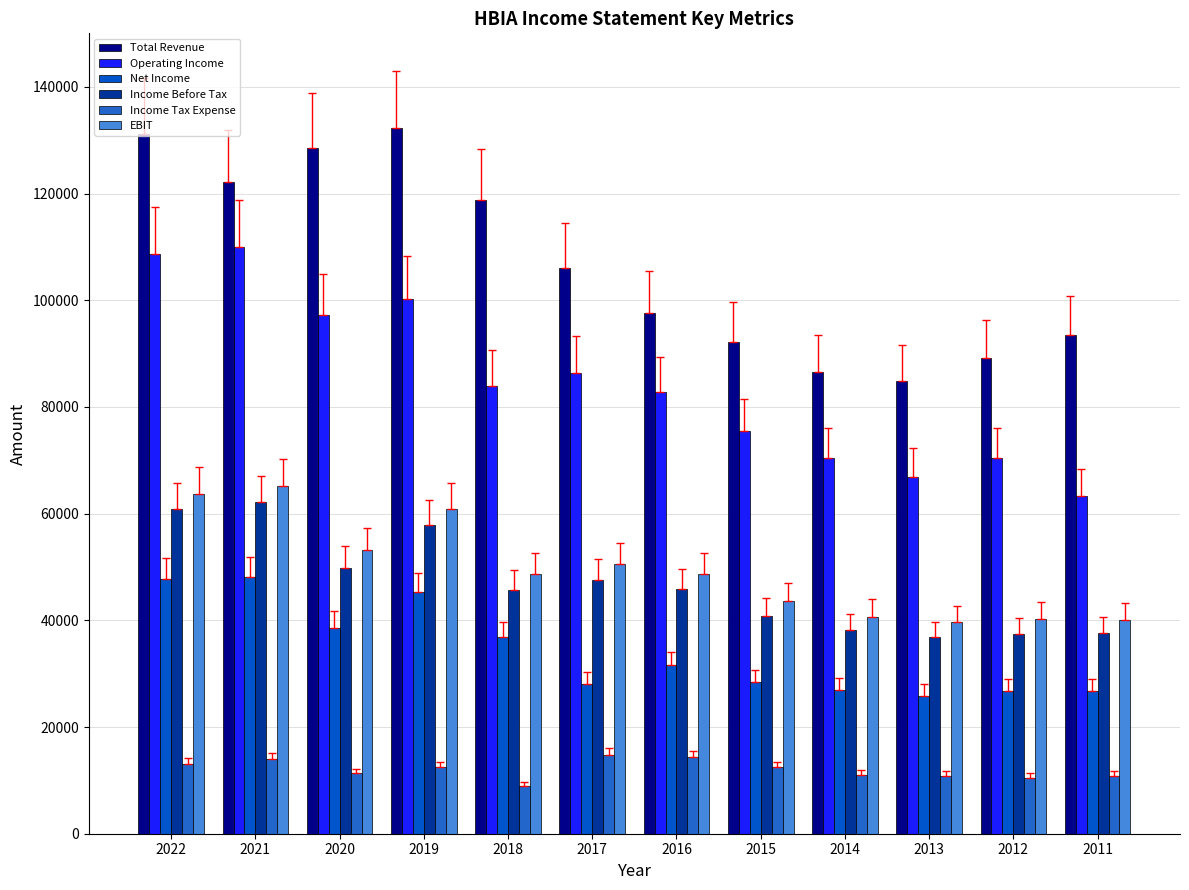

What is the approximate value of Income Before Tax at 2016, to the nearest 50?

45900